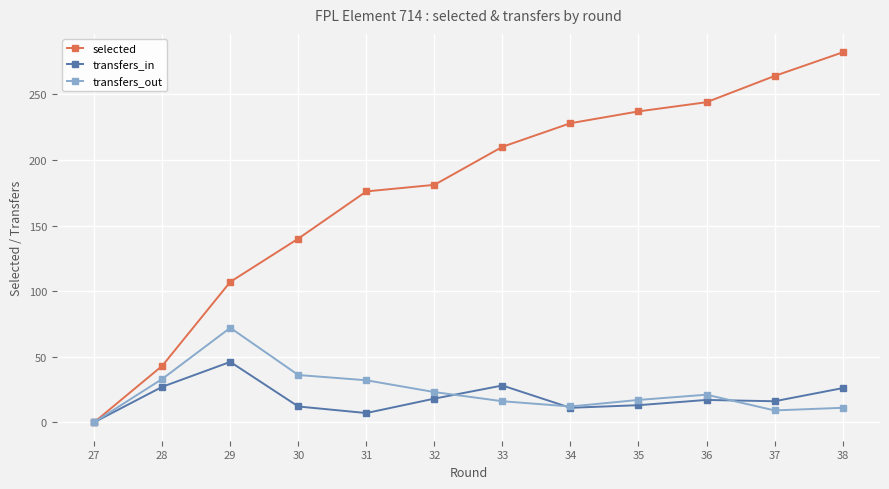

Which series has the largest total across all categories?

selected